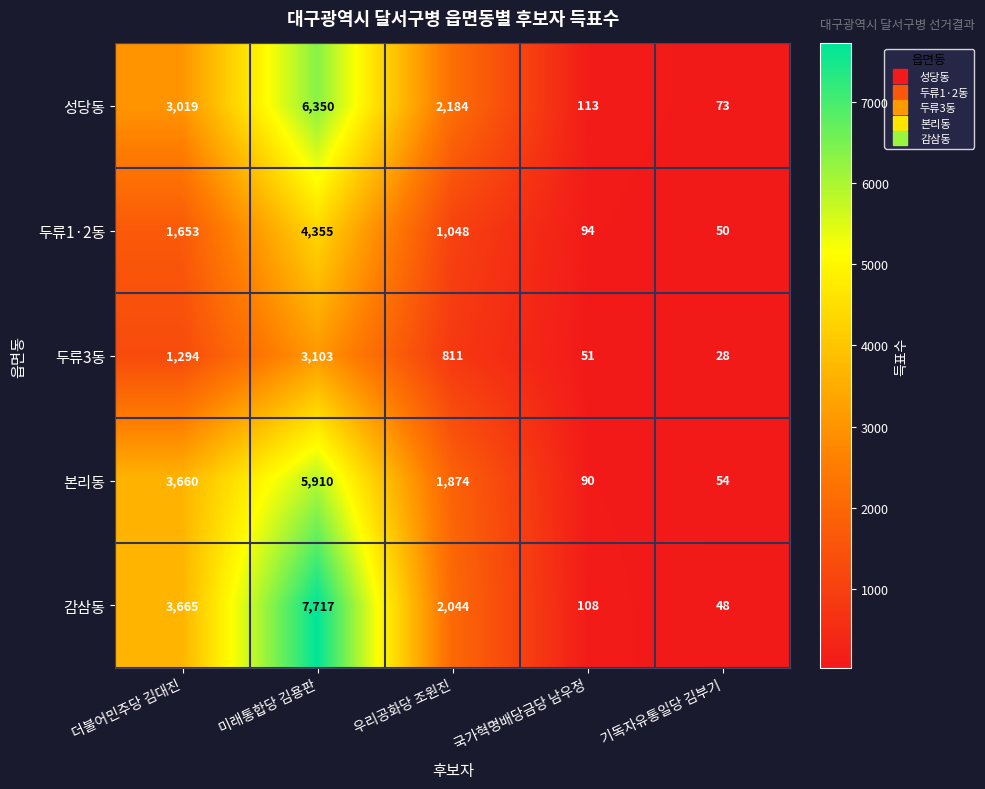

What is the total value across all series at 국가혁명배당금당 남우정?

456